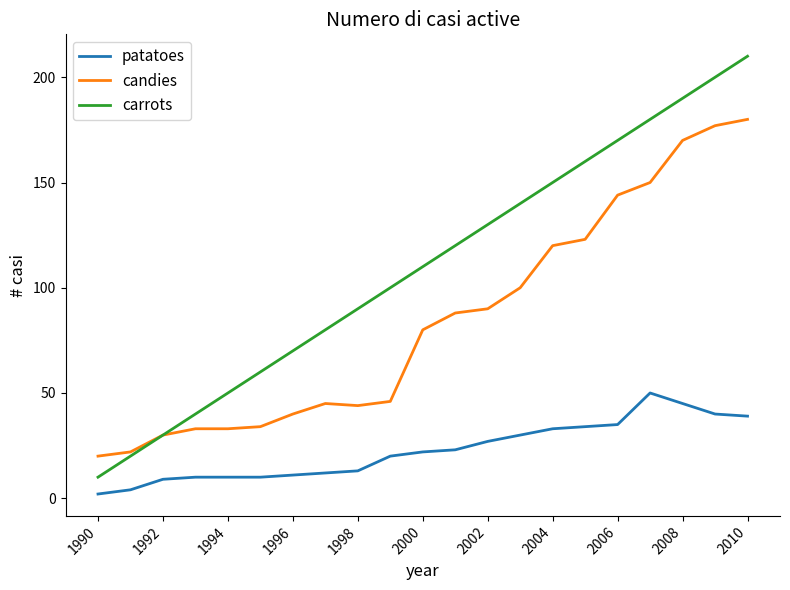

Which series has the largest range (max minus min)?

carrots